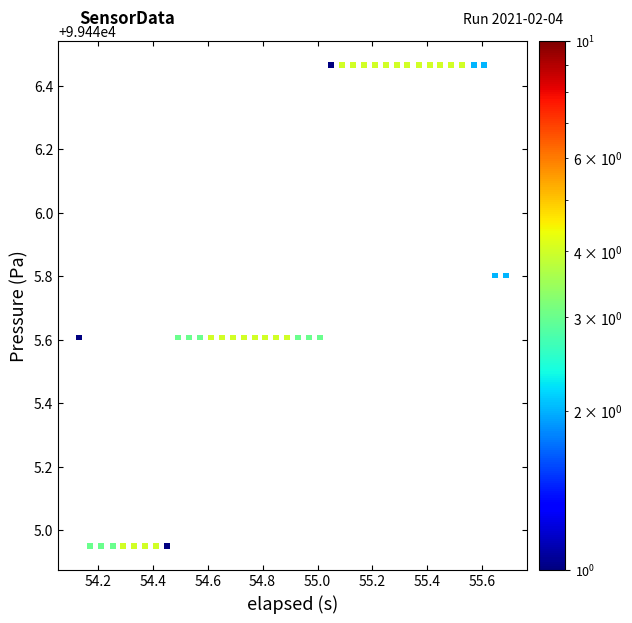

What is the range of X values (max minus min)?

1.6